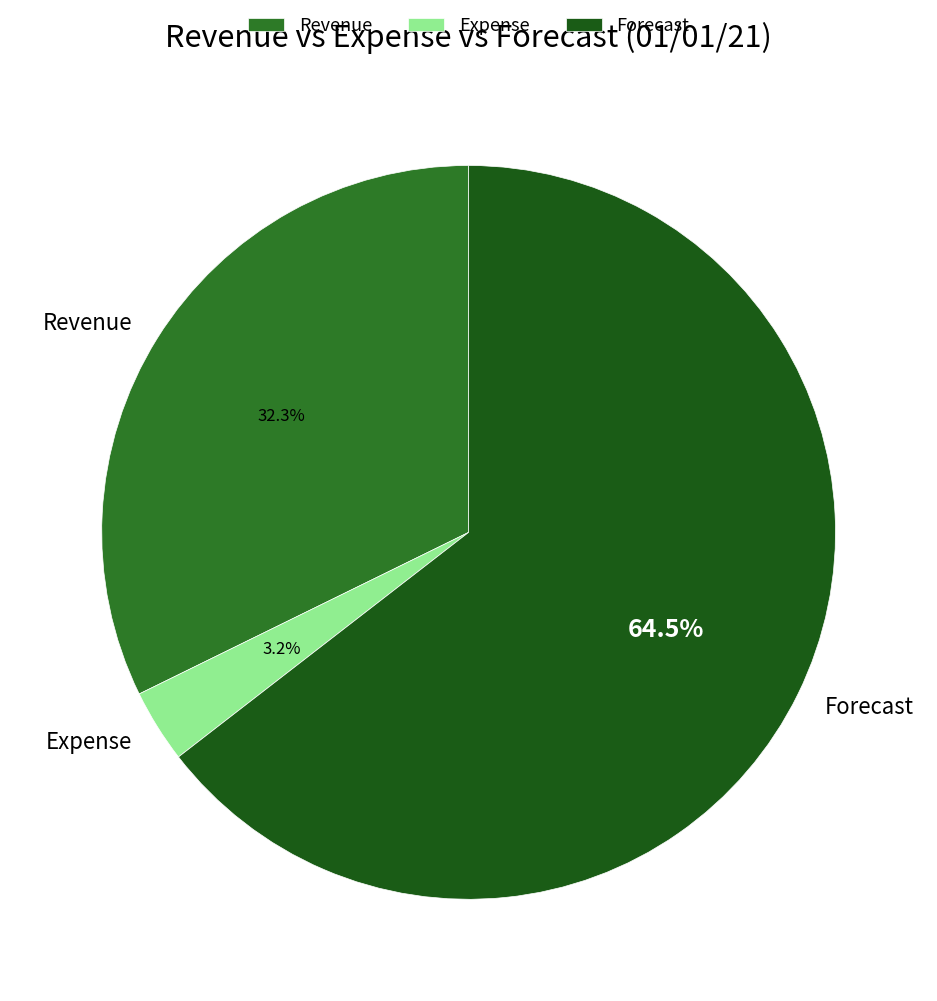

How many slices are in this pie chart?

3